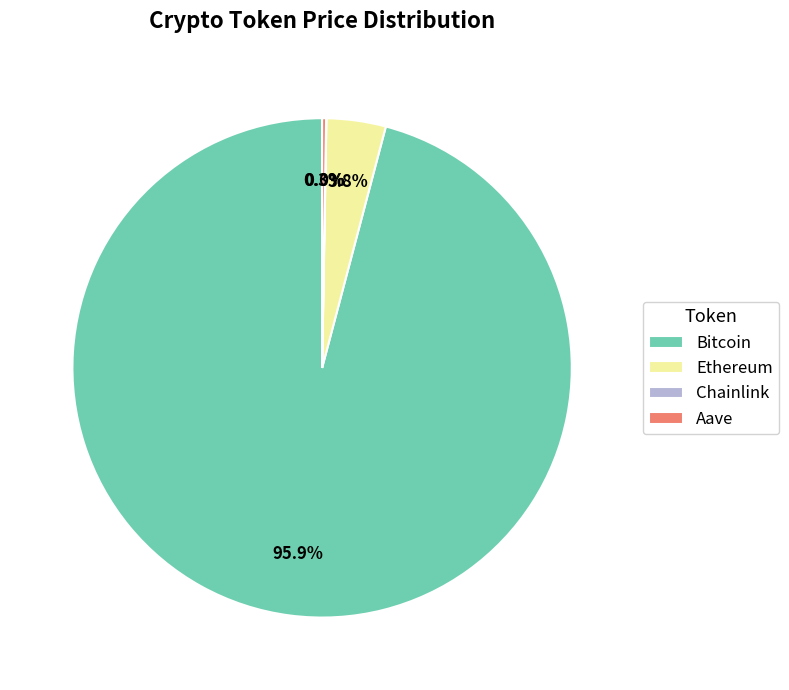

What is the largest slice in the pie chart?

Bitcoin